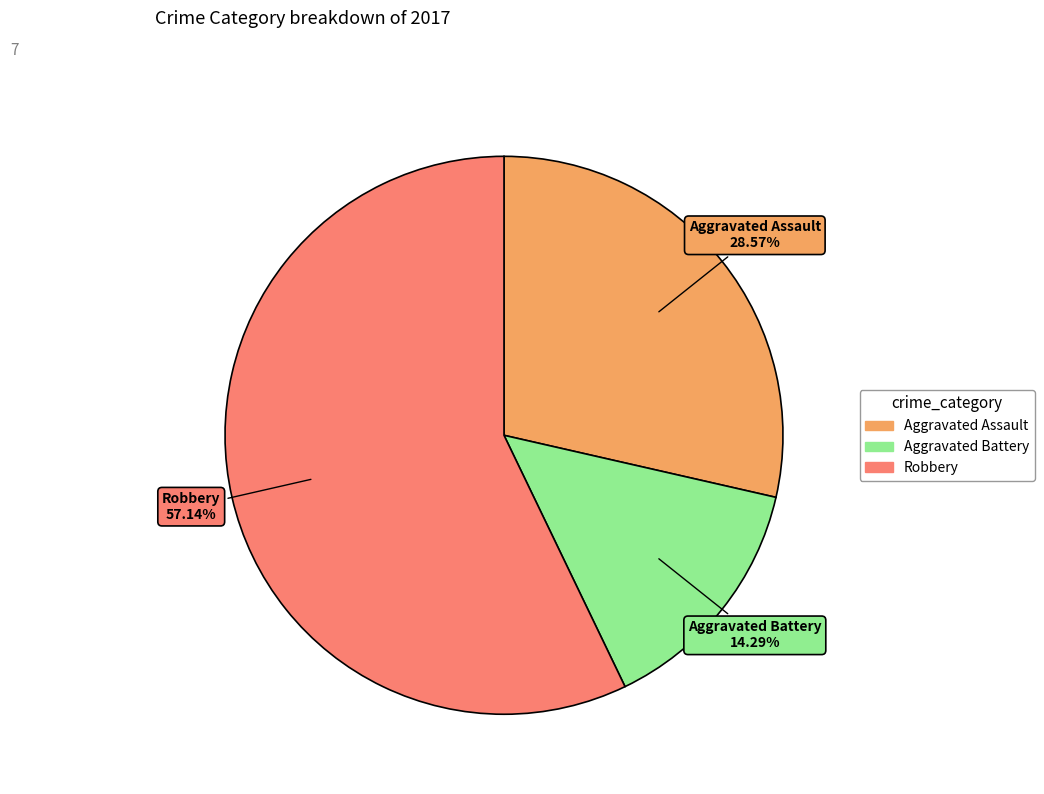

To the nearest percent, what percentage of the pie is Aggravated Assault?

29%